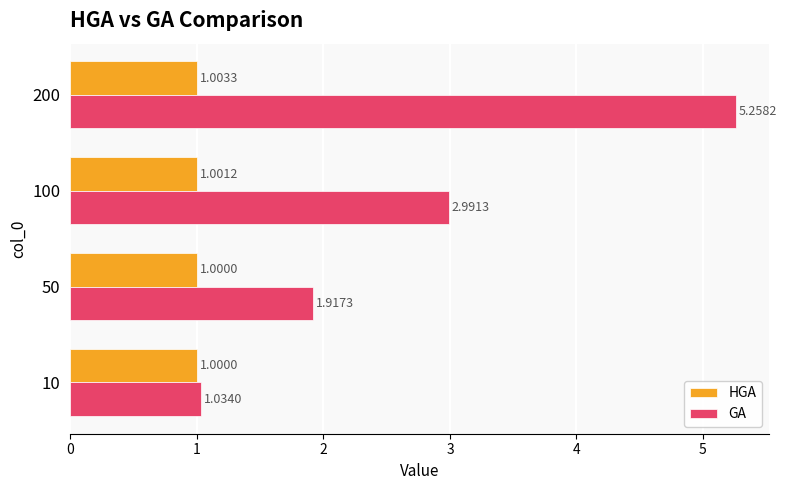

List the series in order of their peak value, highest first.

GA, HGA